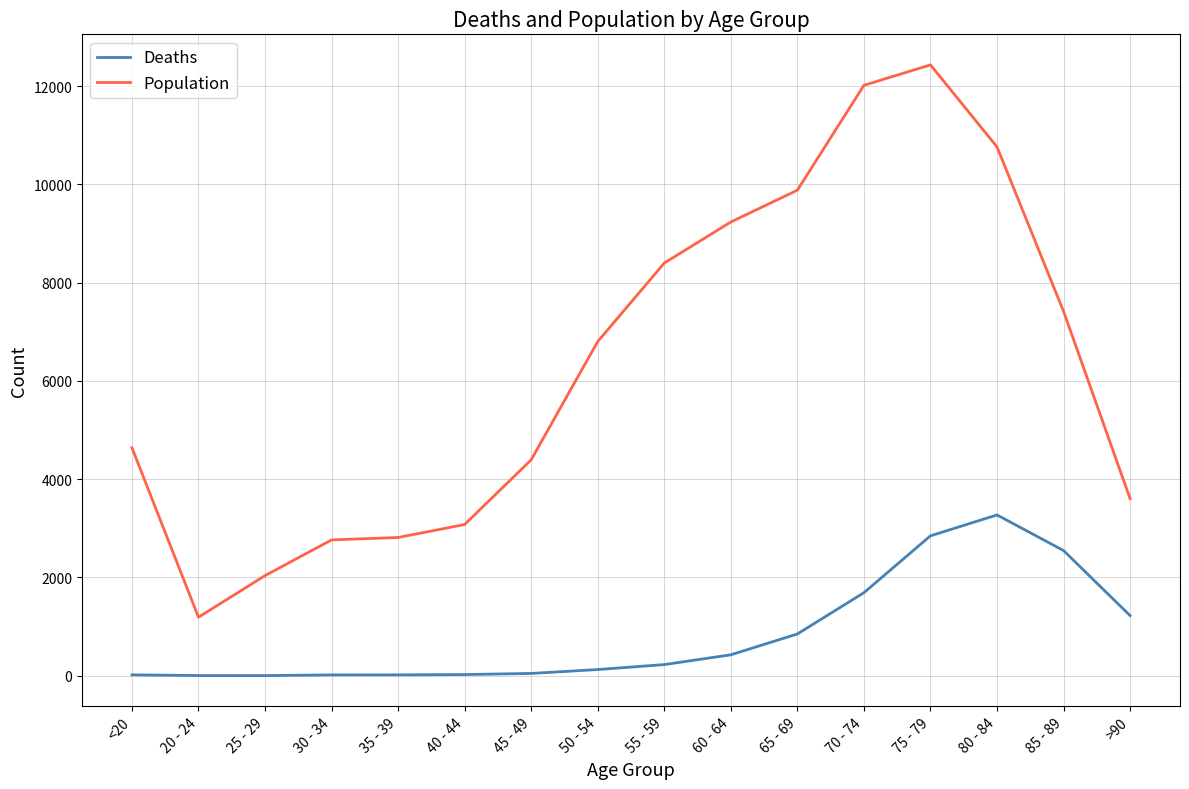

The value of Deaths at 70 - 74 is 1690. True or false?

True